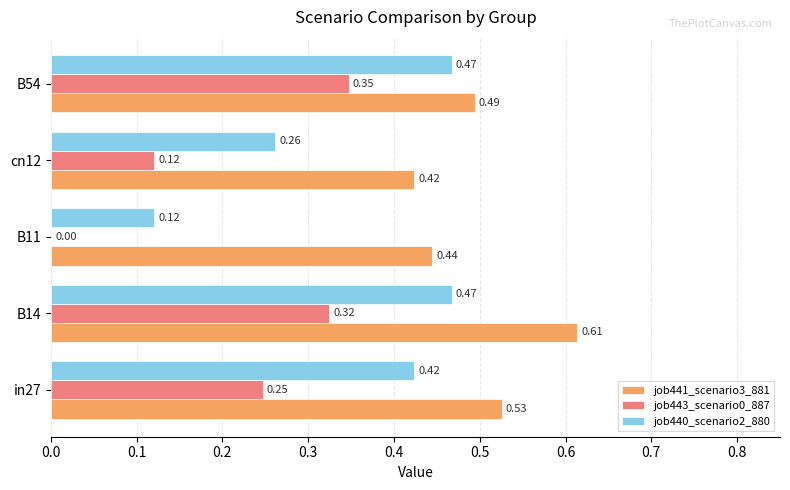

What is the sum of all job441_scenario3_881 values?

2.5